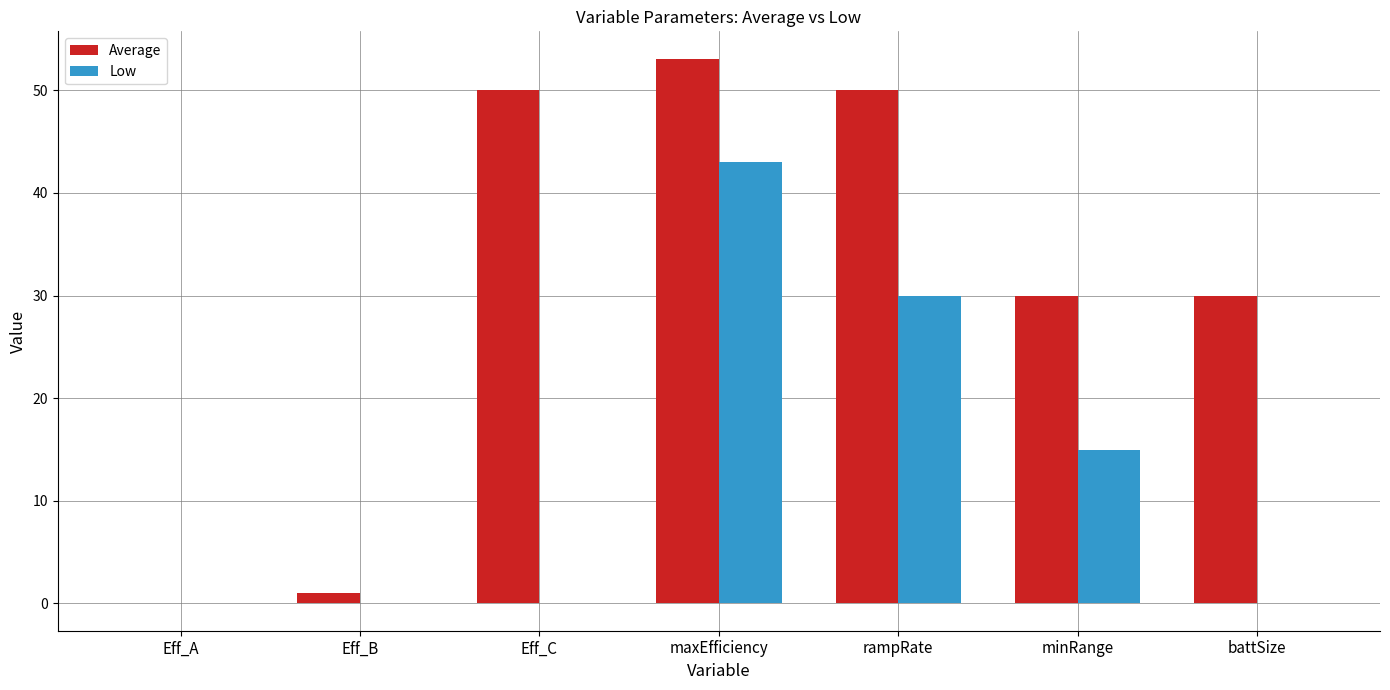

What is the sum of all Low values?

88.0